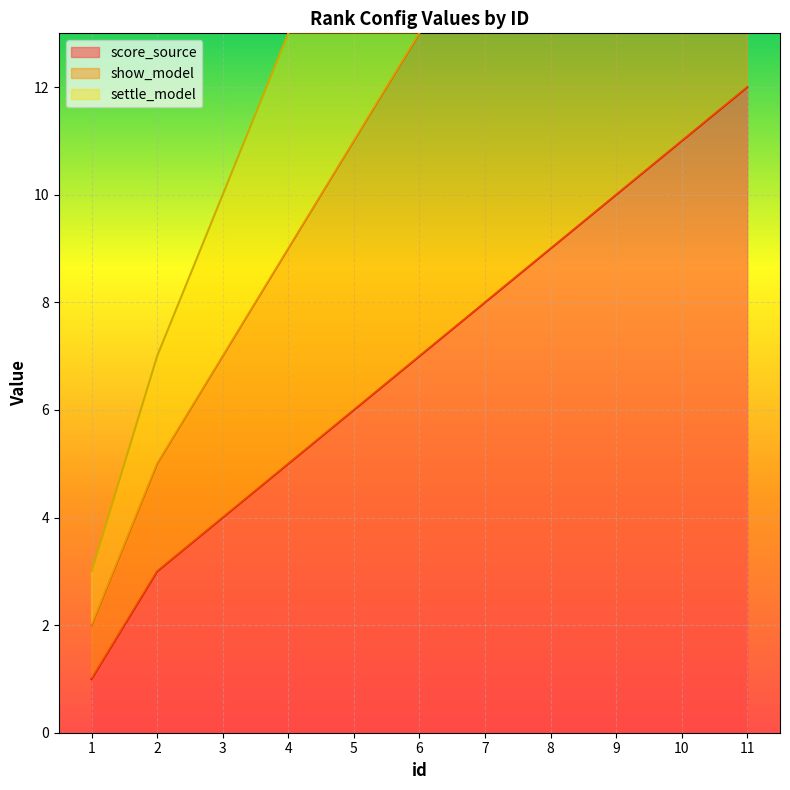

Between 8 and 5, which is larger?

8